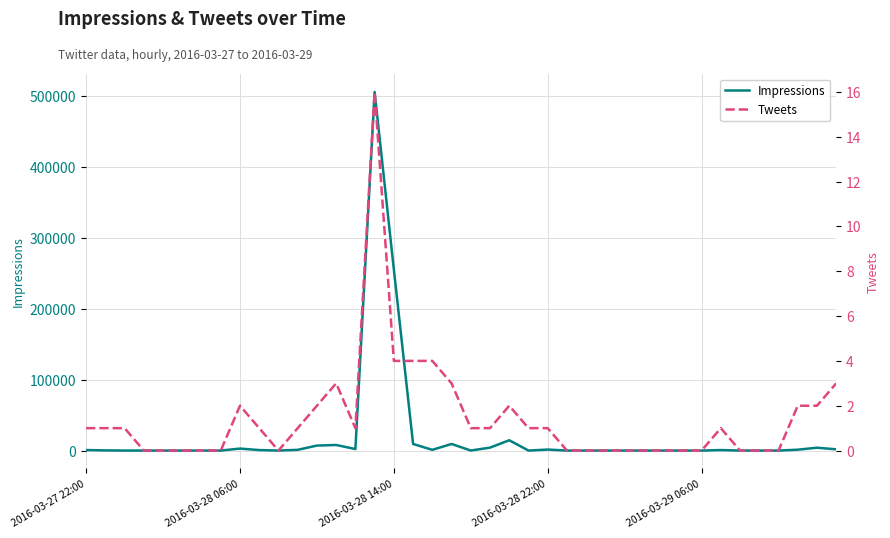

Is this an area chart (filled region under the line)?

No